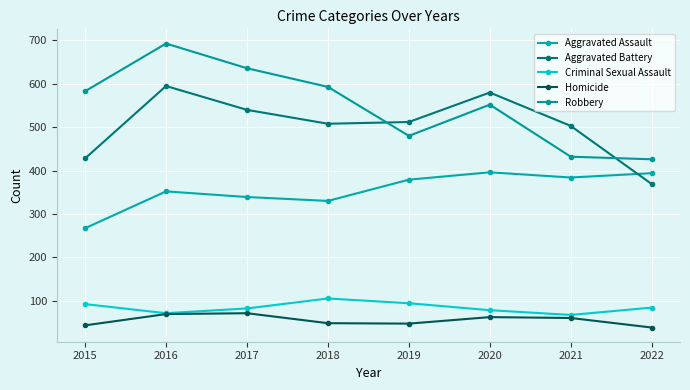

What is the difference between the highest and lowest values at 2020?

518